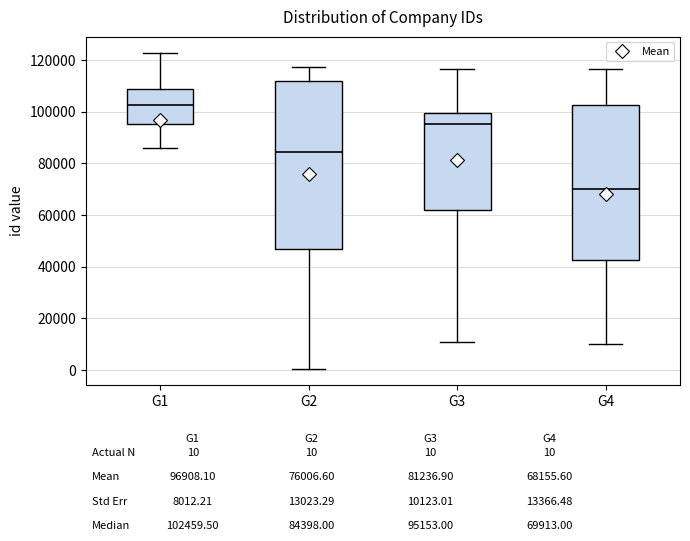

Reading left to right, transcribe this box plot: for each box, give where its median line is, the range the box spans, and where its two whiskers end, as read against the y-axis. The values are not printed on the chart, so give them approximately, as read against the axis.

G1: median 102000, box 96000 to 108000, whiskers 86000 to 122000
G2: median 84000, box 46000 to 112000, whiskers 0 to 118000
G3: median 96000, box 62000 to 100000, whiskers 10000 to 116000
G4: median 70000, box 42000 to 102000, whiskers 10000 to 116000